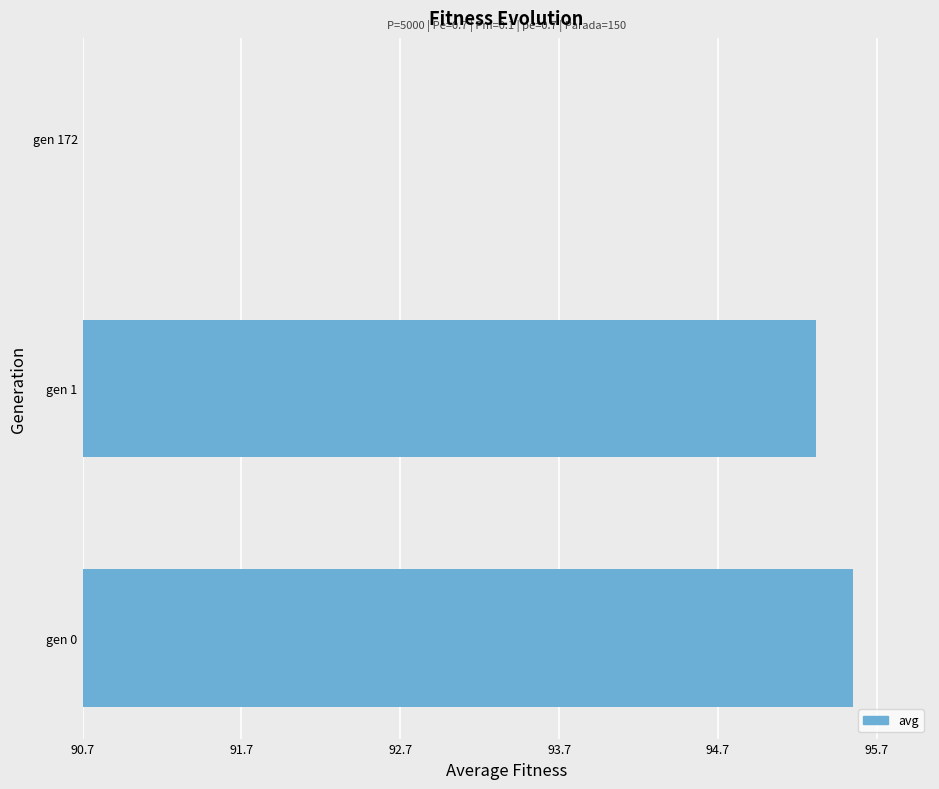

Are the bars grouped side by side (vs. stacked)?

No